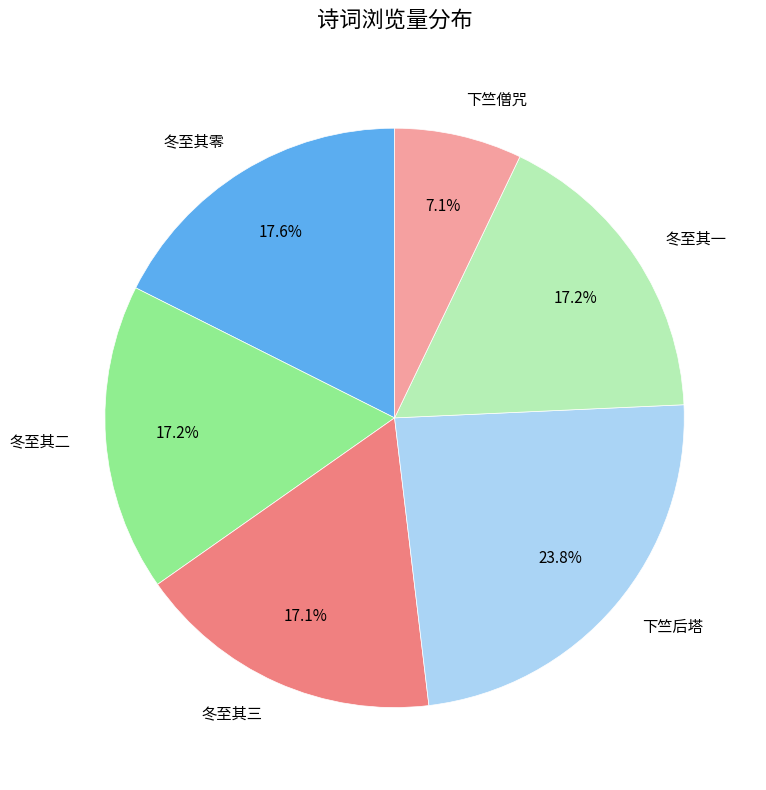

What is the ratio of the value at 冬至其零 to the value at 冬至其一?

1.0